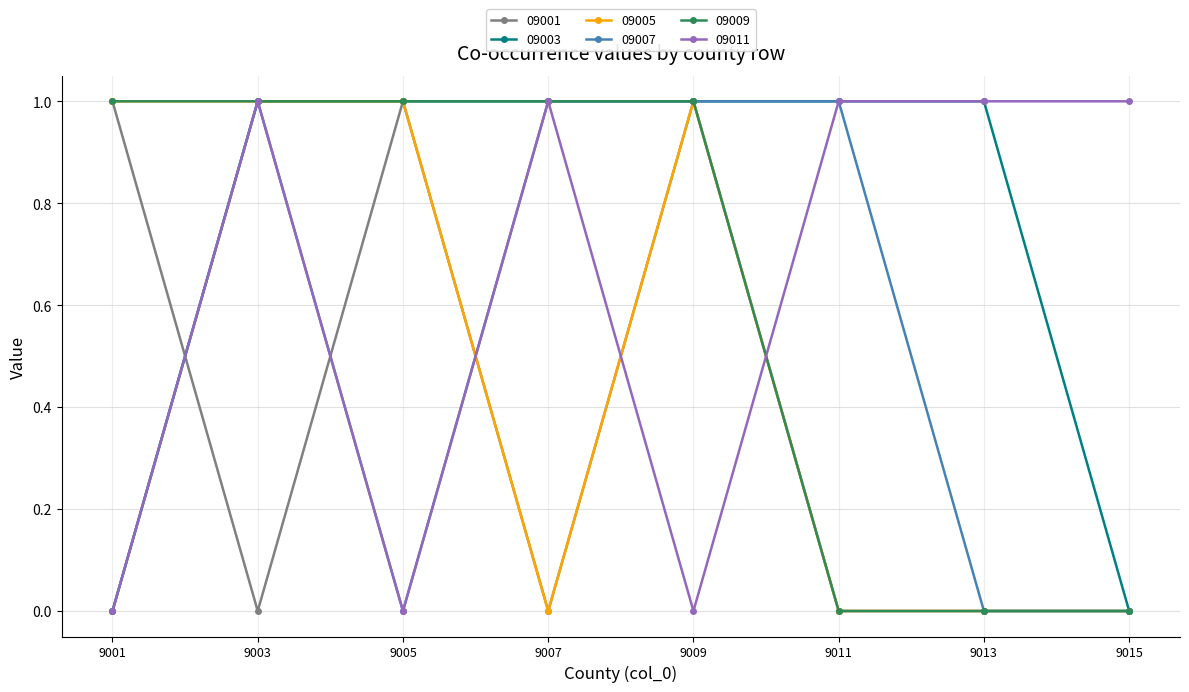

How many categories are shown in the chart?

8